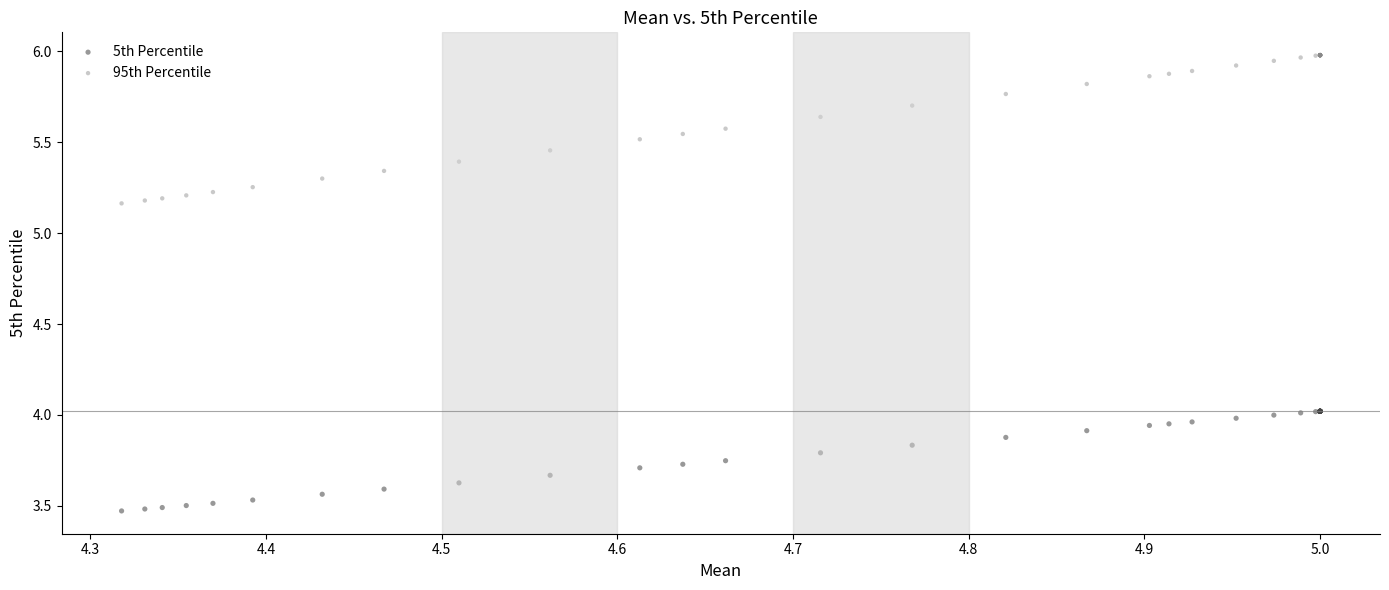

Which series has the widest spread of Y values?

95th Percentile